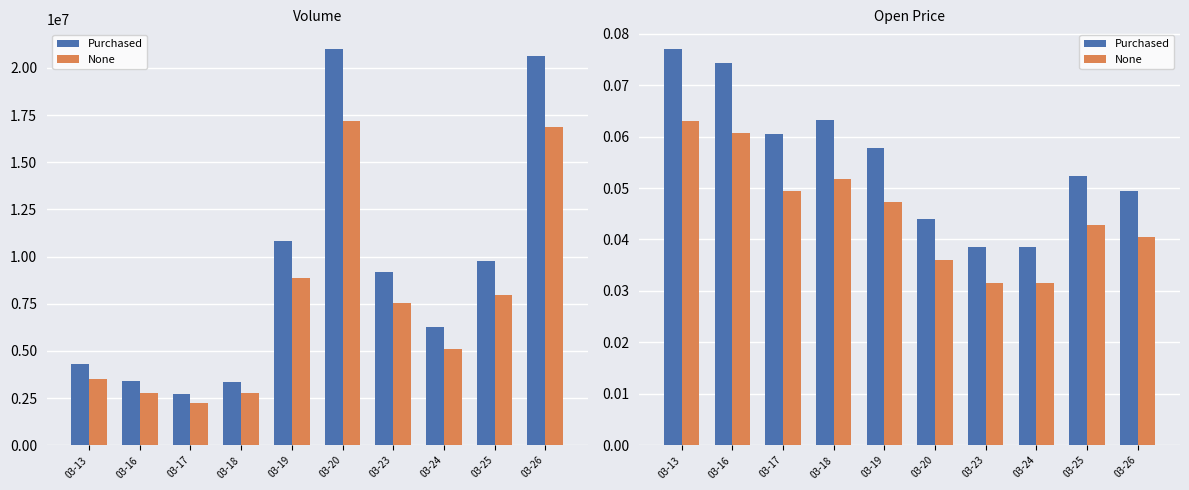

Rank the categories by None value from highest to lowest.

03-13, 03-16, 03-18, 03-17, 03-19, 03-25, 03-26, 03-20, 03-23, 03-24